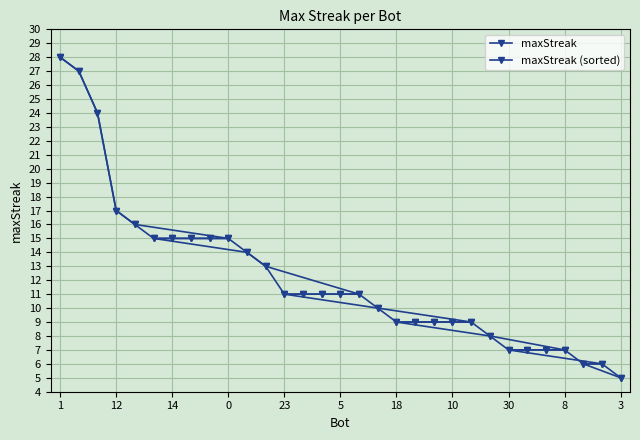

How many lines are shown in the chart?

2